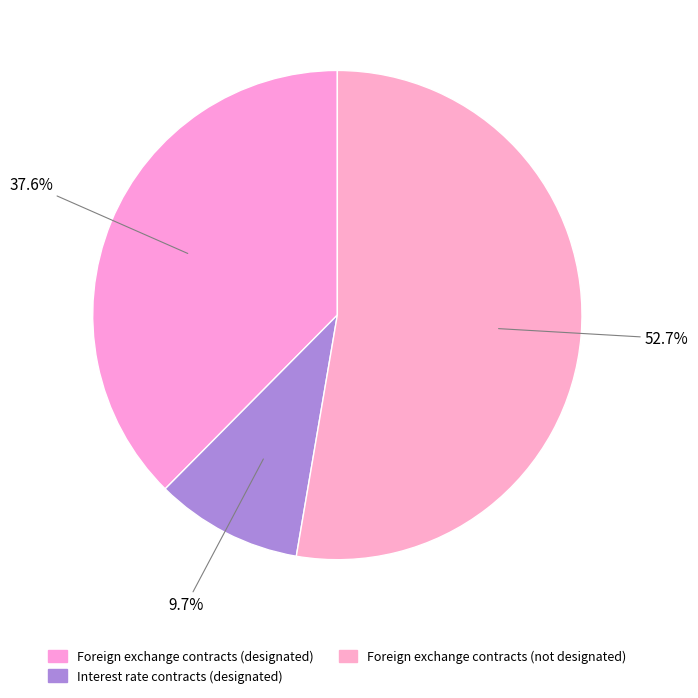

To the nearest percent, what is the difference between the Interest rate contracts (designated) and Foreign exchange contracts (designated) slice percentages?

28%